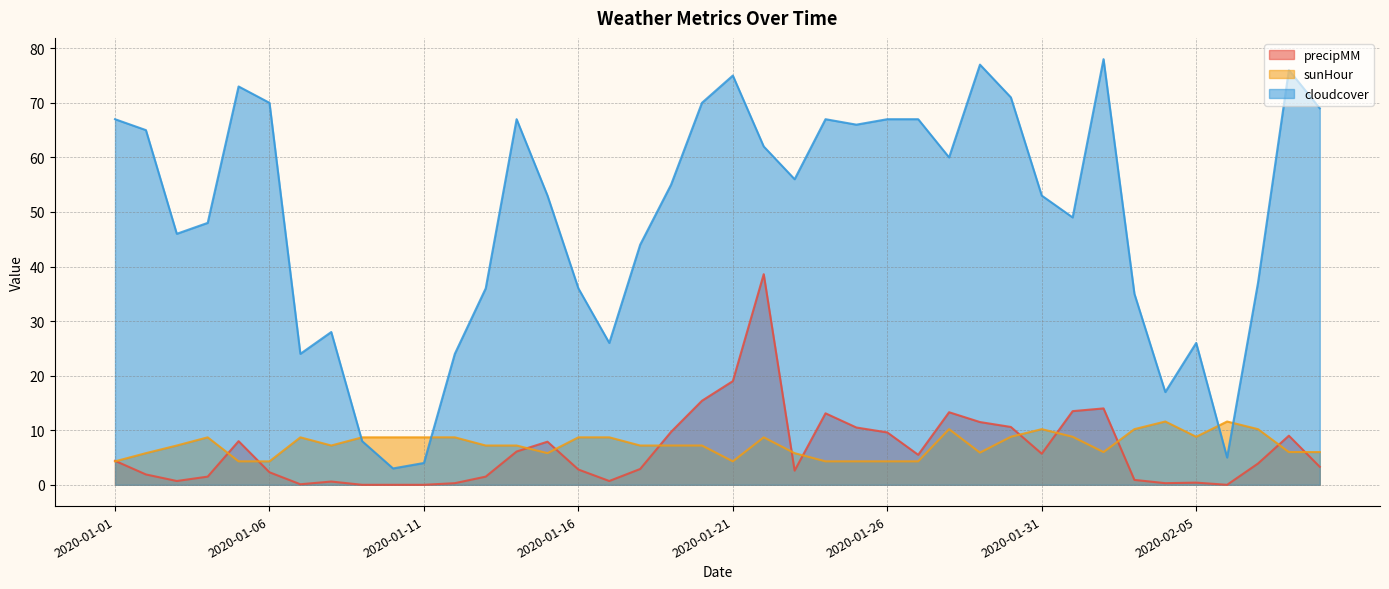

What is the label of the 39th point from the right?

2020-01-02